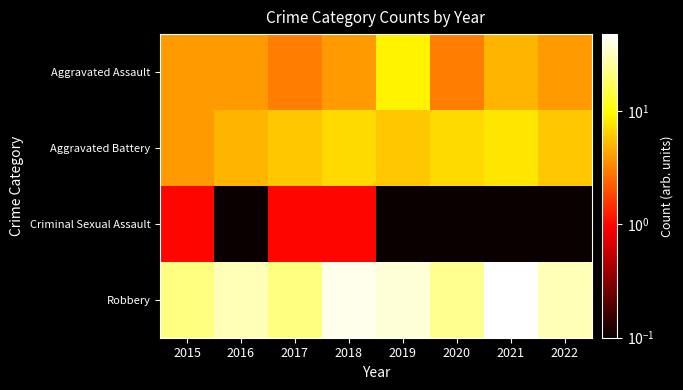

Reading right to left, transcribe all the data shown in this chart.

Aggravated Assault: 2022=4.0	2021=5.0	2020=3.0	2019=9.0	2018=4.0	2017=3.0	2016=4.0	2015=4.0
Aggravated Battery: 2022=6.0	2021=8.0	2020=7.0	2019=6.0	2018=7.0	2017=6.0	2016=5.0	2015=4.0
Criminal Sexual Assault: 2022=0.1	2021=0.1	2020=0.1	2019=0.1	2018=1.0	2017=1.0	2016=0.1	2015=1.0
Robbery: 2022=31.0	2021=48.0	2020=24.0	2019=37.0	2018=42.0	2017=22.0	2016=31.0	2015=22.0